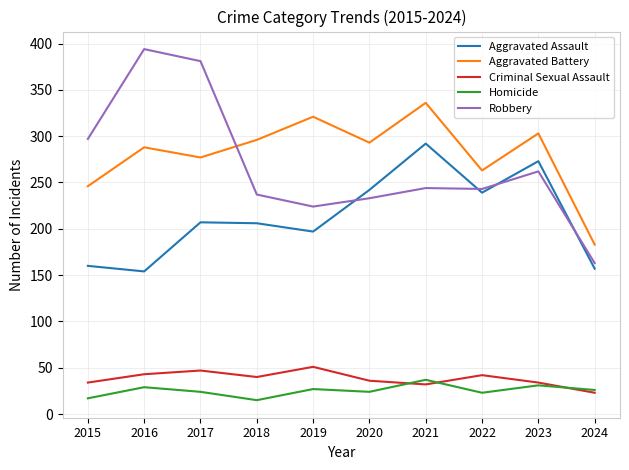

What are all the series names shown in the legend?

Aggravated Assault, Aggravated Battery, Criminal Sexual Assault, Homicide, Robbery